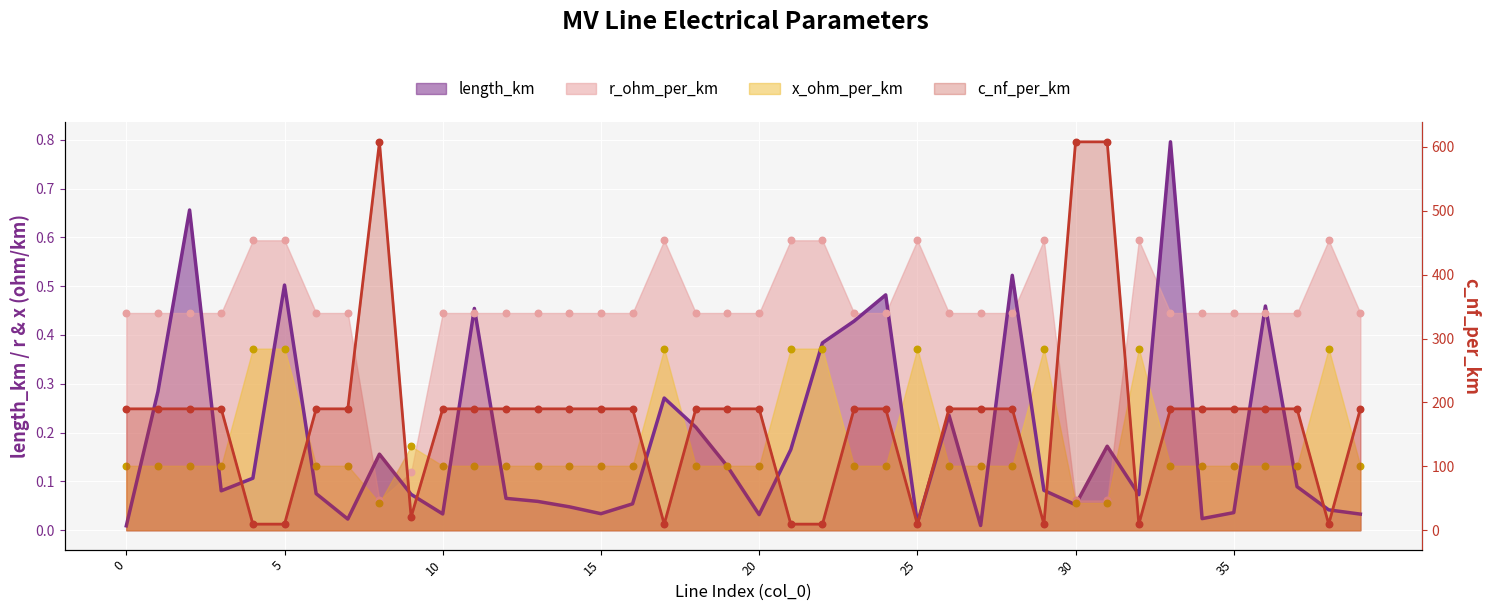

Which series contains the lowest Y value?

length_km